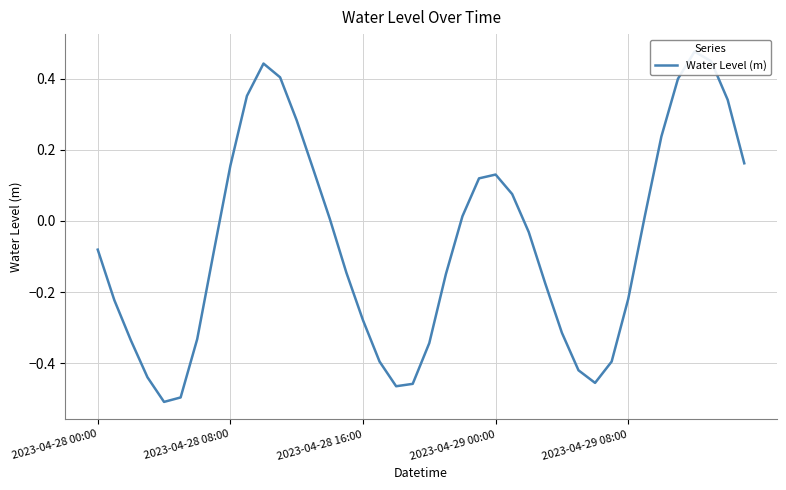

Is this an area chart (filled region under the line)?

No